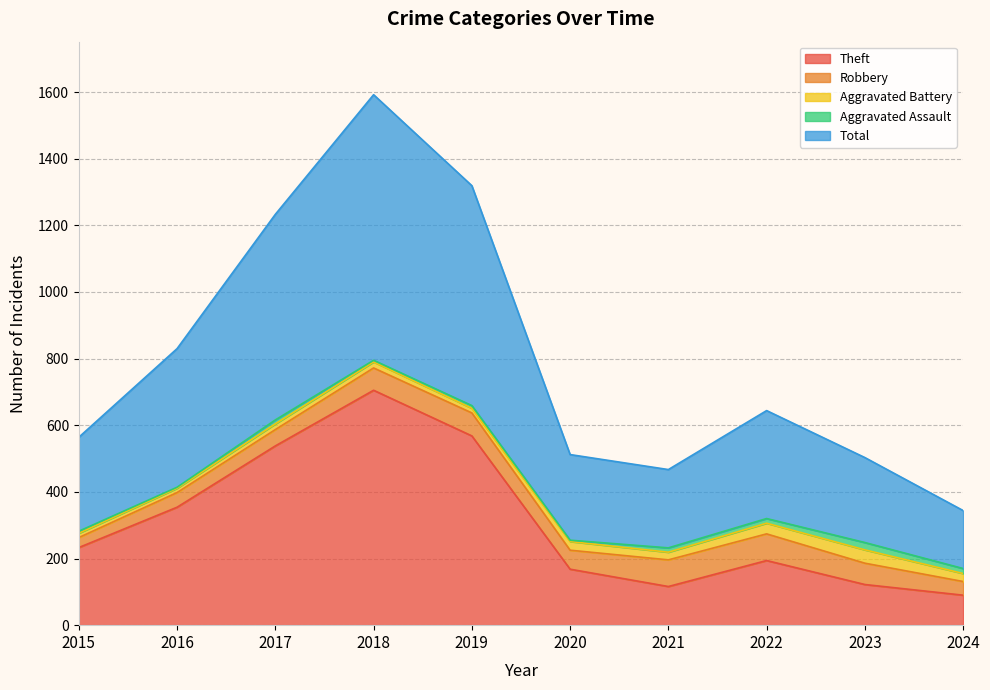

What is the value of the Aggravated Assault point at the 9th from the left?

22